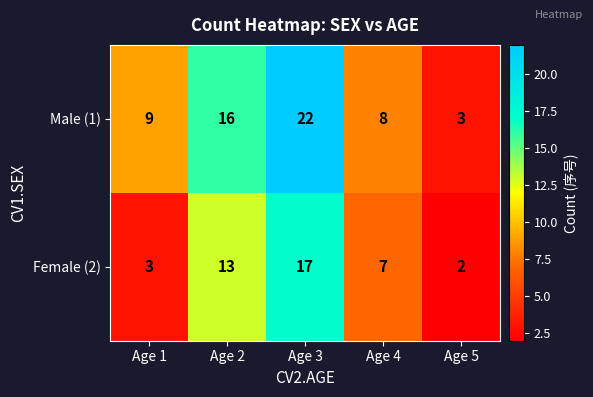

Between Age 1 and Age 5, which series saw the biggest shift?

Male (1)